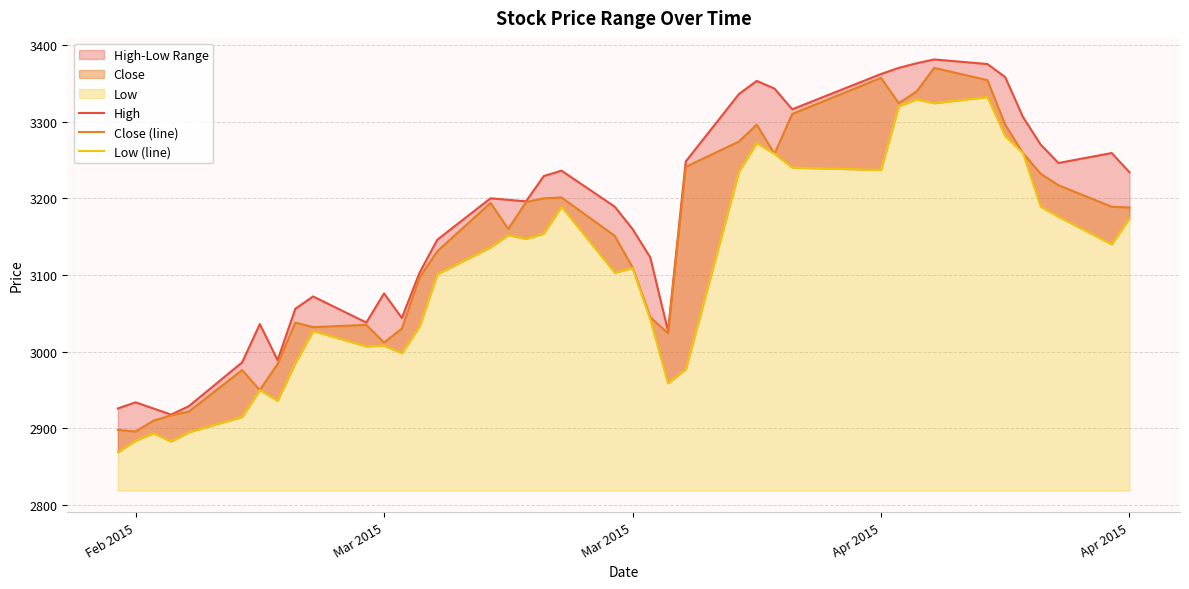

True or false: Close (line) and Low (line) cross at least once.

False